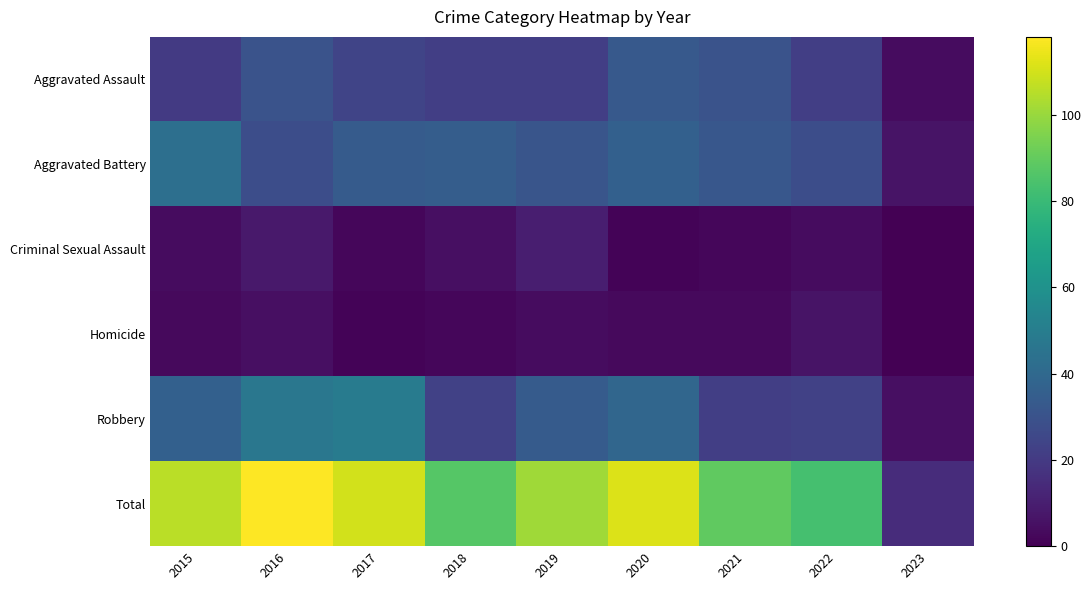

Which series has the largest total across all categories?

Total